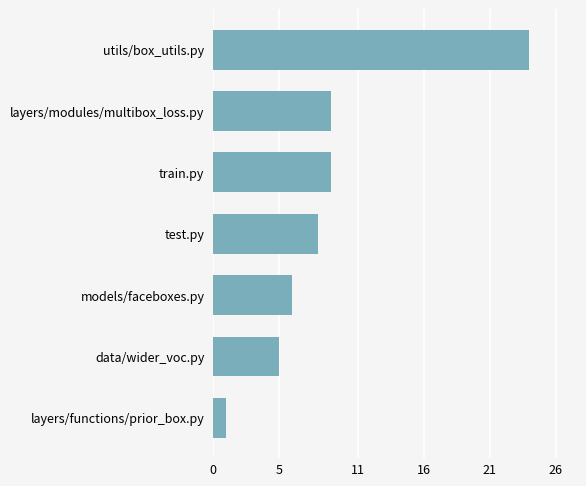

Which has a higher value, models/faceboxes.py or data/wider_voc.py?

models/faceboxes.py